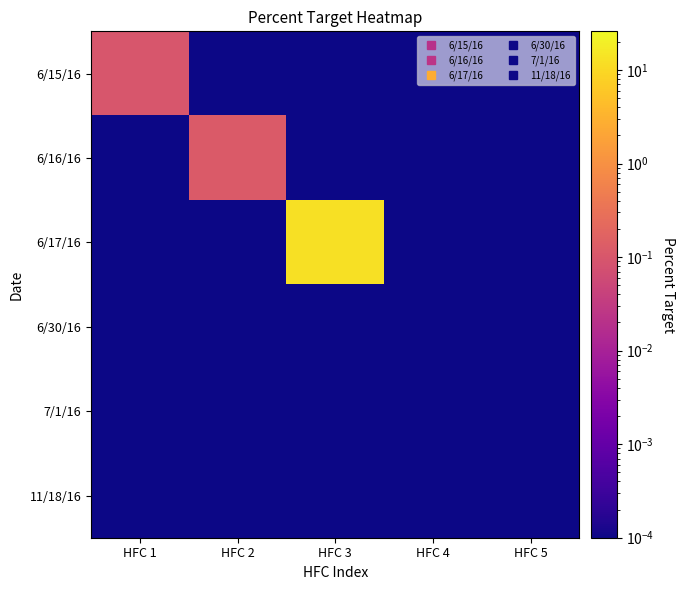

Which series has the largest range (max minus min)?

6/17/16